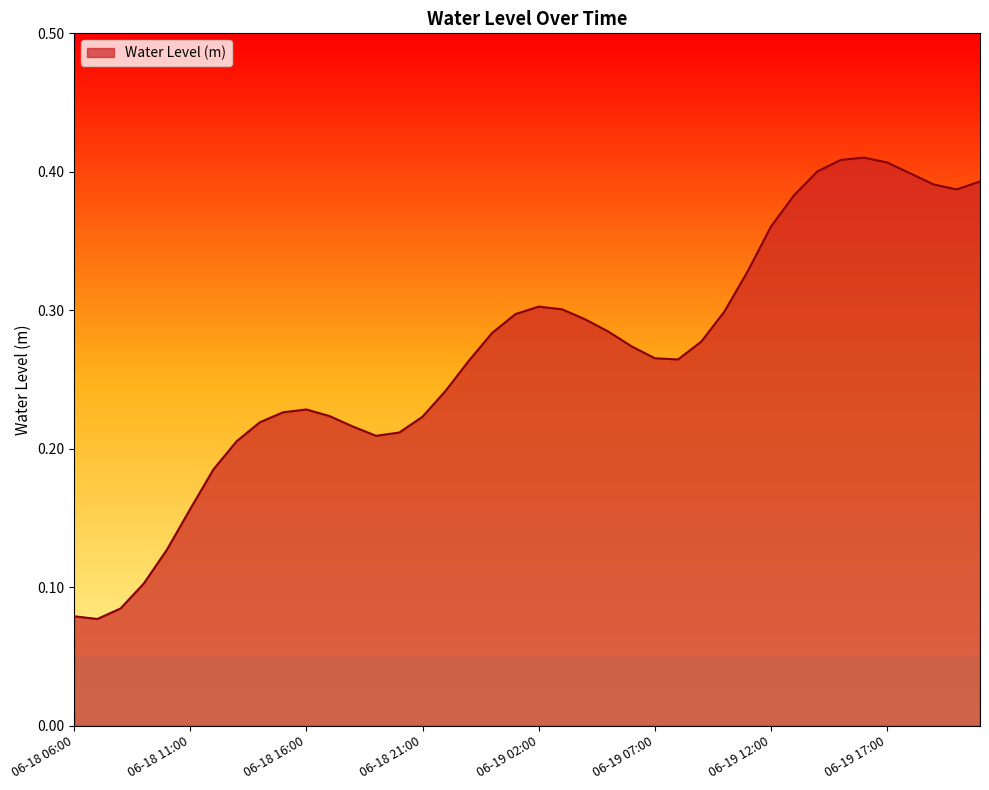

True or false: there are more than 1 points higher than both neighbors.

True